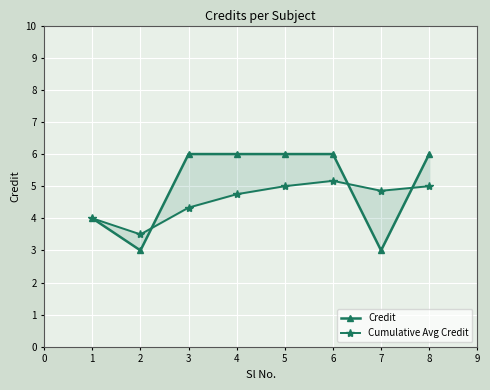

Between 1 and 3, which series saw the biggest shift?

Credit